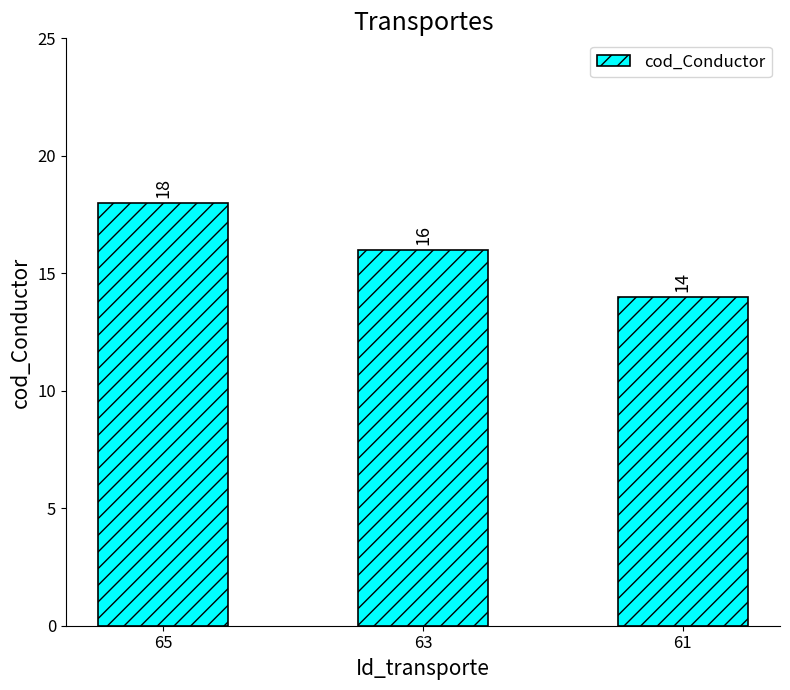

How many bars are there in total?

3